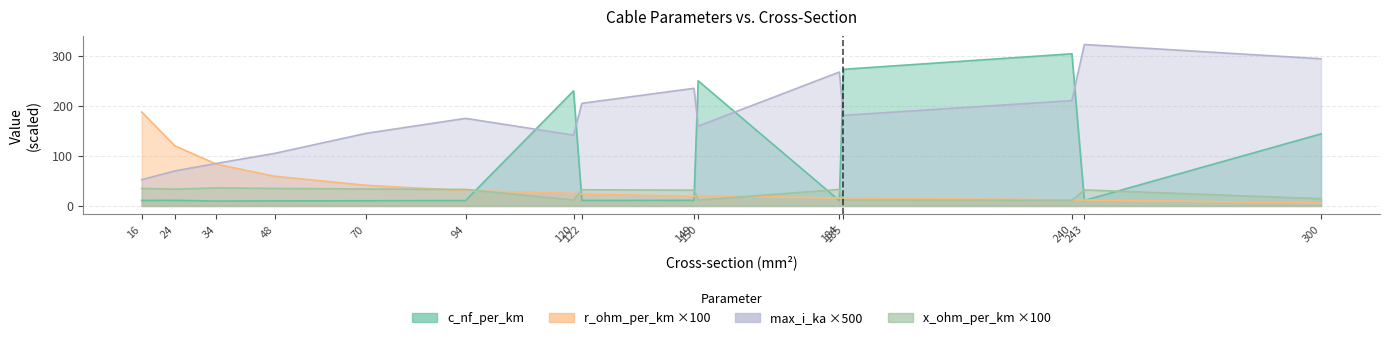

True or false: x_ohm_per_km has a value of 11.6 at 150.

True